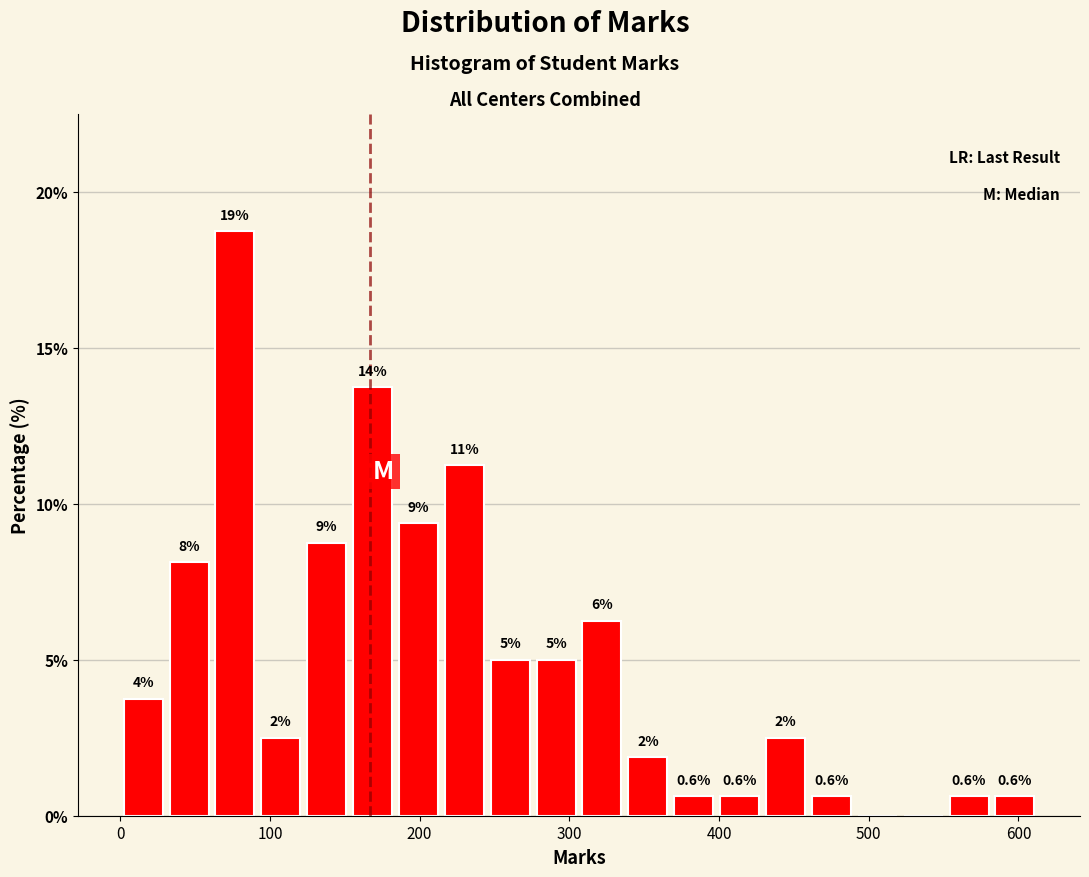

Around what value on the x-axis is the tallest bar? Give the approximate position of its centre, as read against the axis.

80